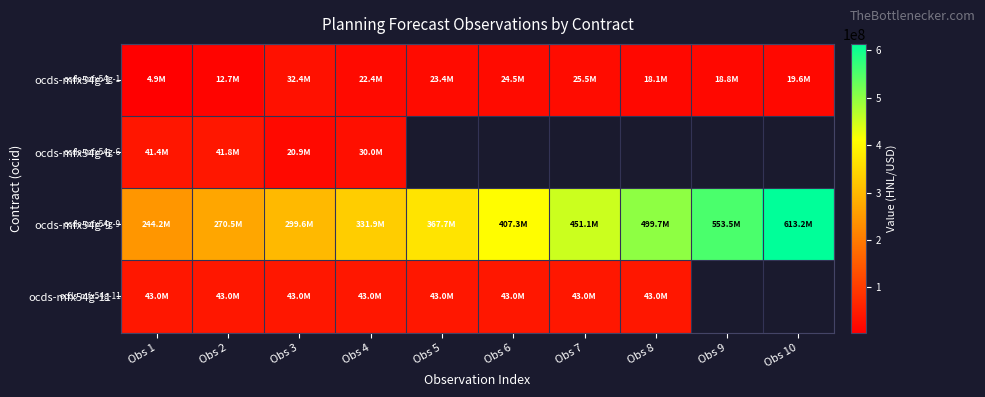

What is the greatest value displayed?

613152068.0